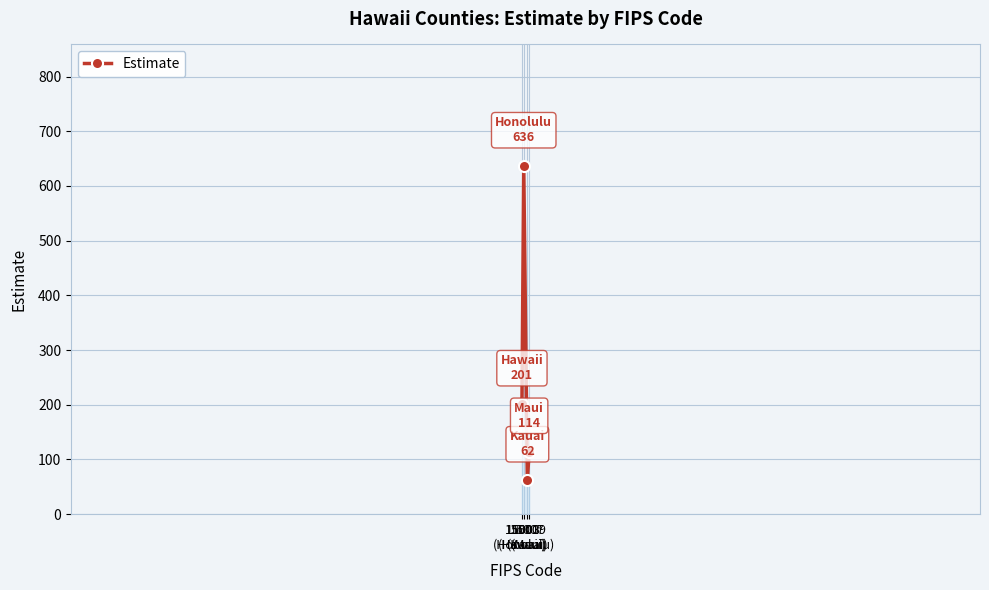

What is the greatest value displayed?

636